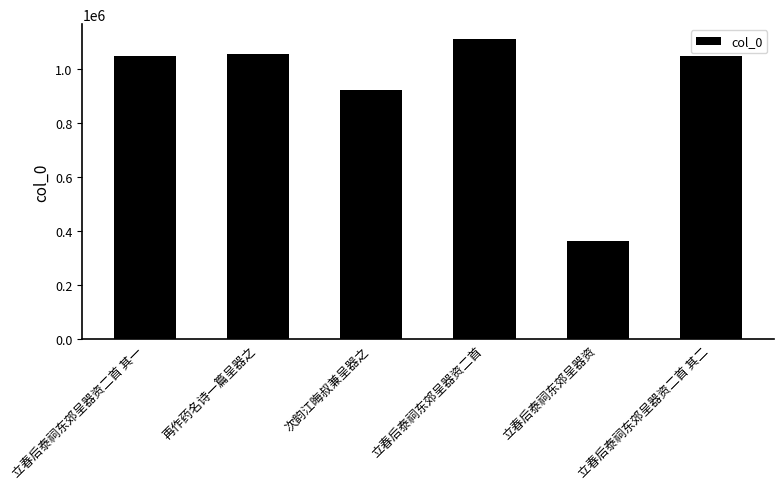

What value does the data have at 立春后泰祠东郊呈器资二首 其二?

1046637